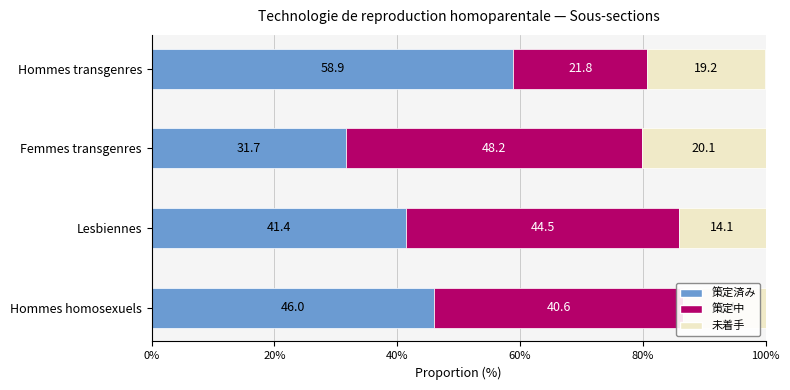

At which label does 策定済み reach its peak?

Hommes transgenres